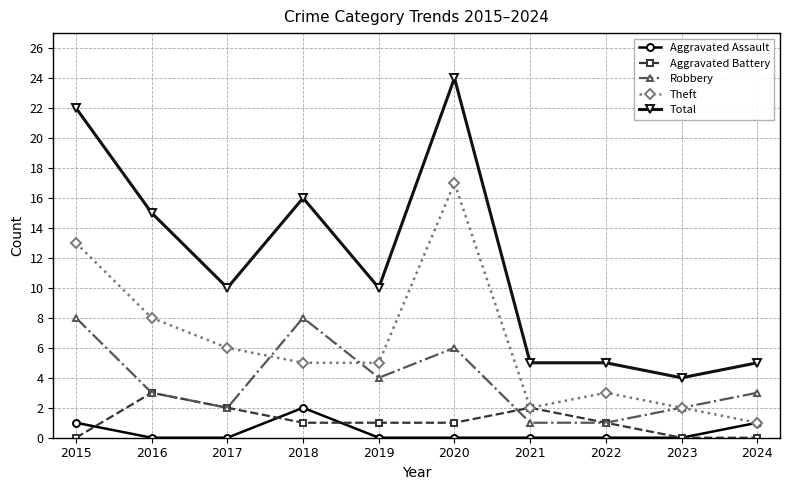

What is the average value of the Aggravated Battery series?

1